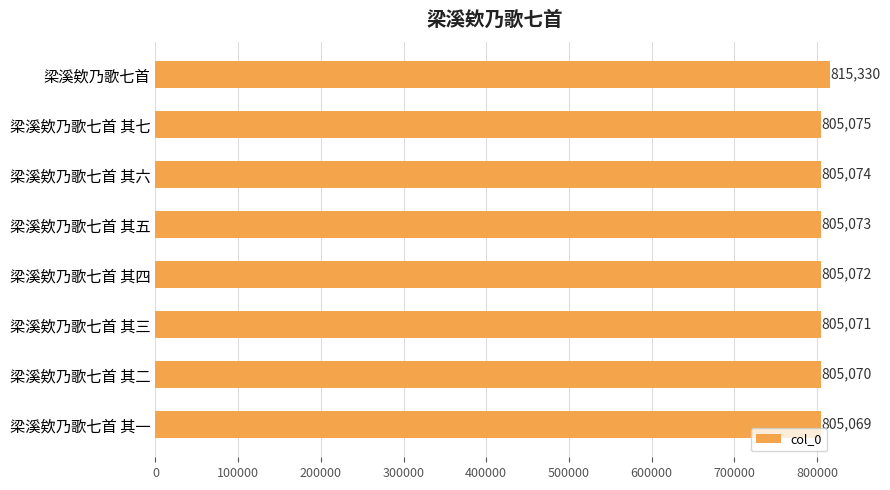

What is the ratio of the value at 梁溪欸乃歌七首 其三 to the value at 梁溪欸乃歌七首 其五?

1.0